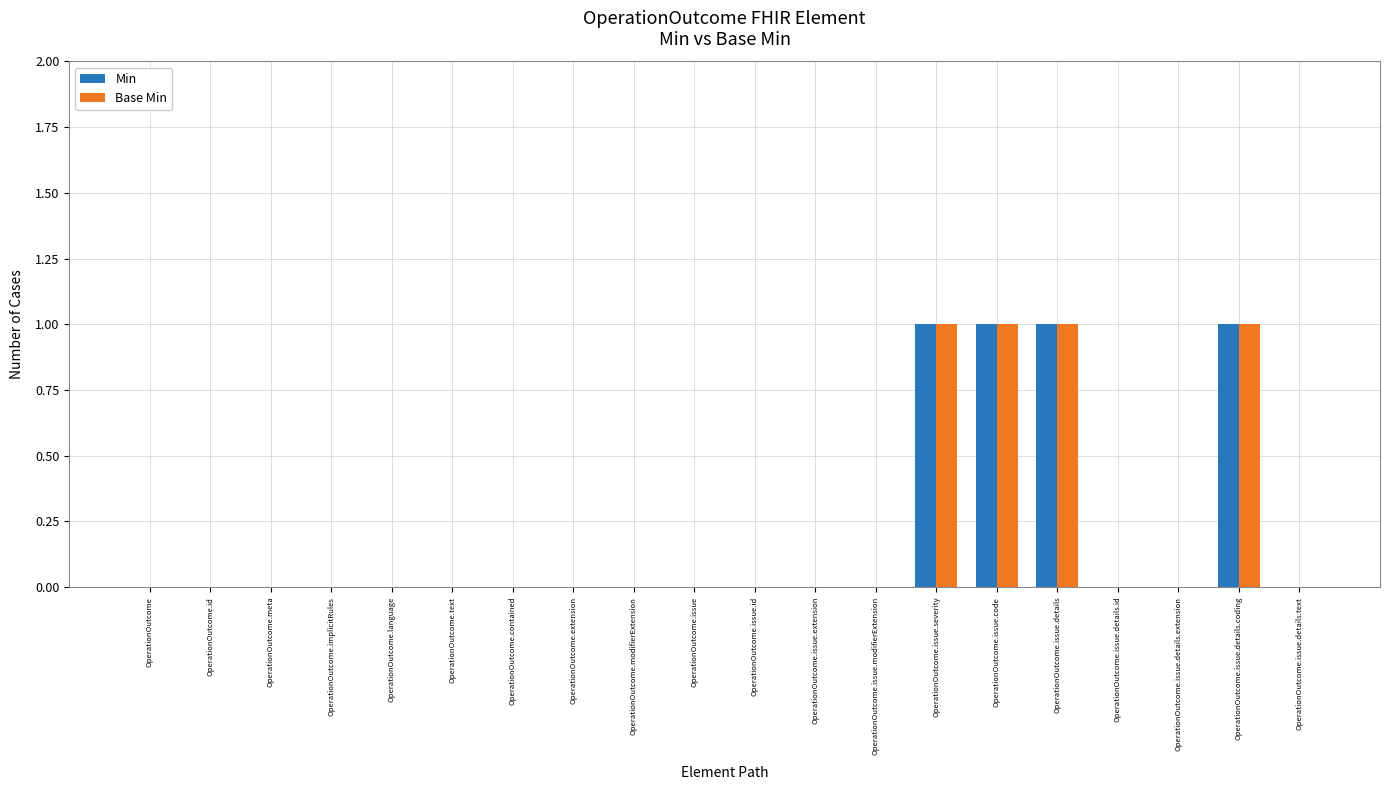

Reading left to right, list all the values displayed in this chart.

Min: OperationOutcome=0	OperationOutcome.id=0	OperationOutcome.meta=0	OperationOutcome.implicitRules=0	OperationOutcome.language=0	OperationOutcome.text=0	OperationOutcome.contained=0	OperationOutcome.extension=0	OperationOutcome.modifierExtension=0	OperationOutcome.issue=0	OperationOutcome.issue.id=0	OperationOutcome.issue.extension=0	OperationOutcome.issue.modifierExtension=0	OperationOutcome.issue.severity=1	OperationOutcome.issue.code=1	OperationOutcome.issue.details=1	OperationOutcome.issue.details.id=0	OperationOutcome.issue.details.extension=0	OperationOutcome.issue.details.coding=1	OperationOutcome.issue.details.text=0
Base Min: OperationOutcome=0	OperationOutcome.id=0	OperationOutcome.meta=0	OperationOutcome.implicitRules=0	OperationOutcome.language=0	OperationOutcome.text=0	OperationOutcome.contained=0	OperationOutcome.extension=0	OperationOutcome.modifierExtension=0	OperationOutcome.issue=0	OperationOutcome.issue.id=0	OperationOutcome.issue.extension=0	OperationOutcome.issue.modifierExtension=0	OperationOutcome.issue.severity=1	OperationOutcome.issue.code=1	OperationOutcome.issue.details=1	OperationOutcome.issue.details.id=0	OperationOutcome.issue.details.extension=0	OperationOutcome.issue.details.coding=1	OperationOutcome.issue.details.text=0